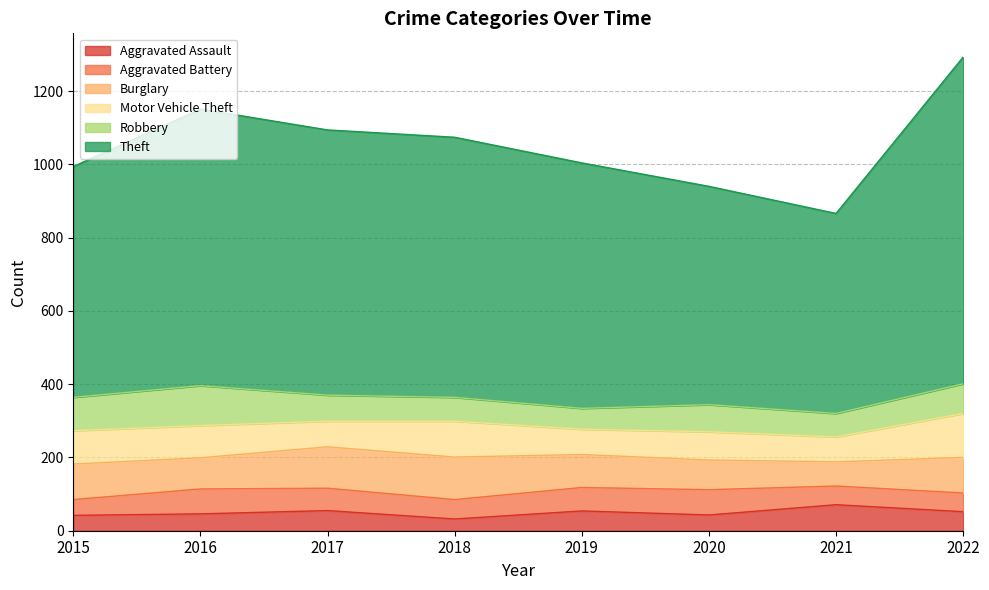

What is the difference between the second highest and minimum values in the Robbery series?

34